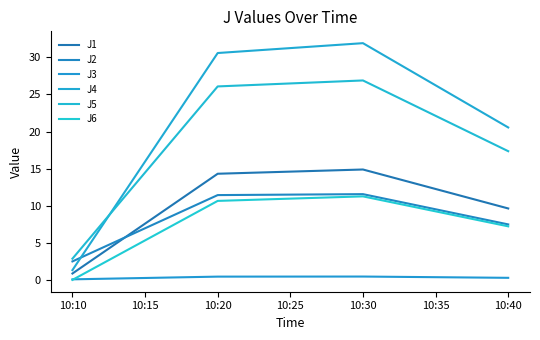

What is the difference between the maximum and second lowest values in the J6 series?

4.0